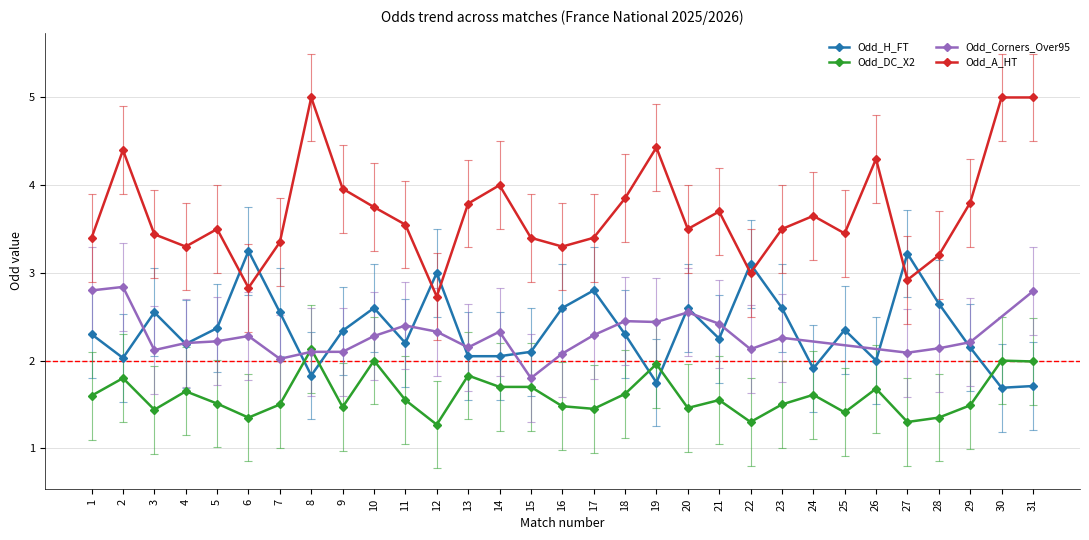

True or false: Odd_DC_X2 has a value of 1.0 at 12.

False